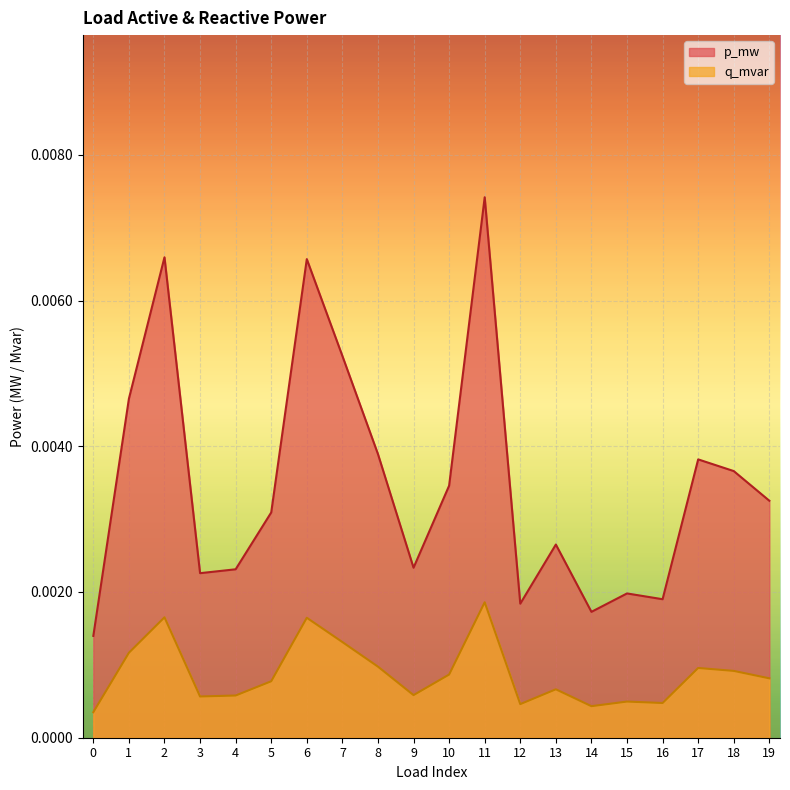

In q_mvar, how many points are higher than both neighbors (excluding endpoints)?

6